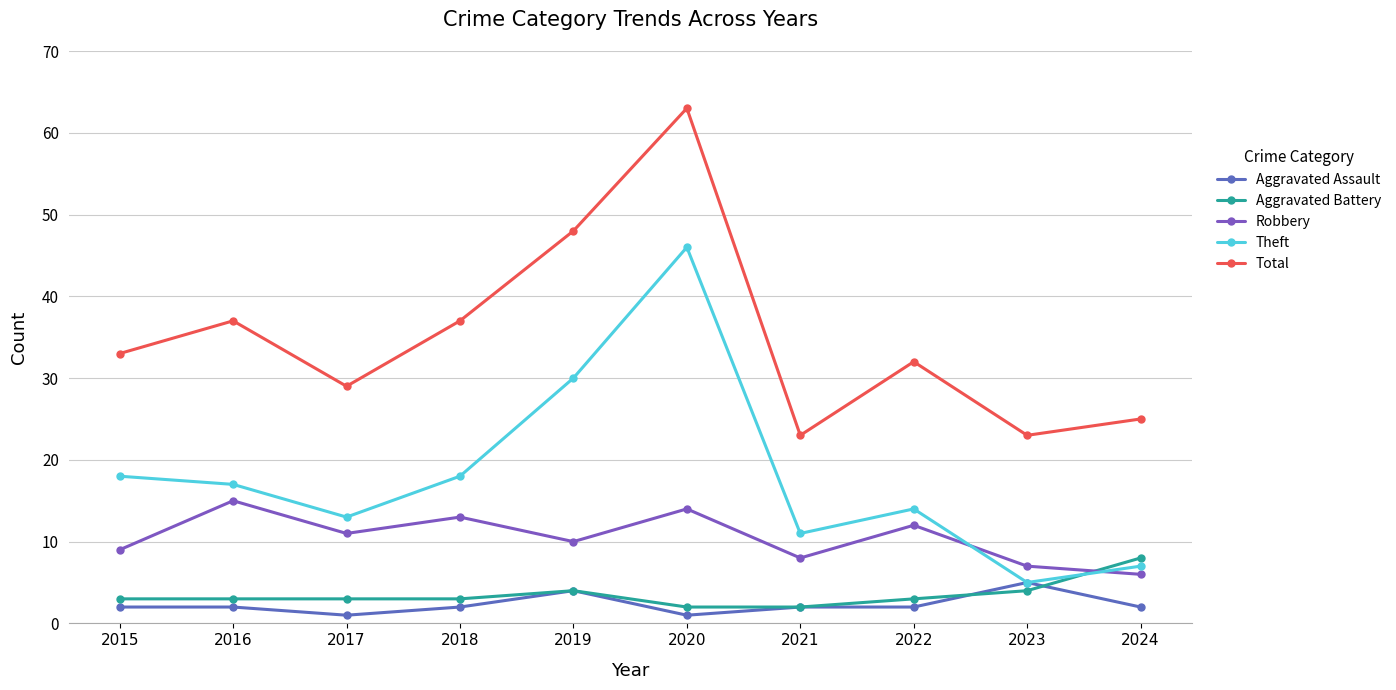

How many intersections are there between Aggravated Assault and Aggravated Battery?

2